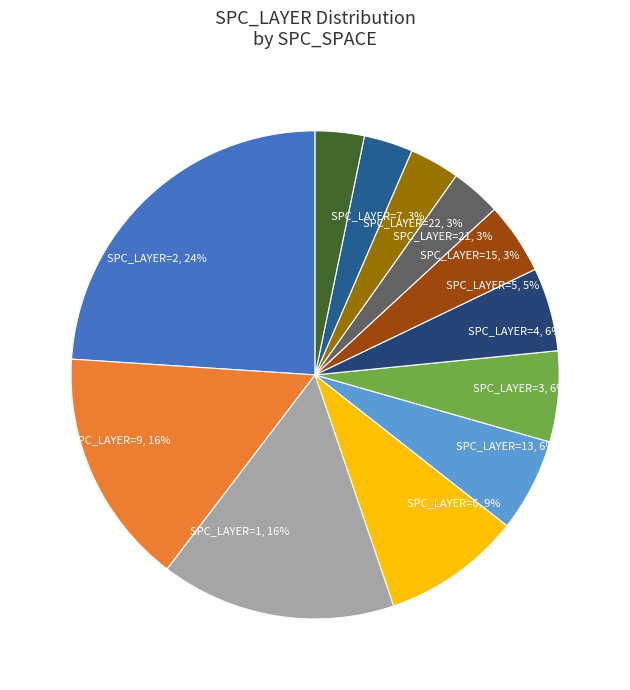

Combined, do SPC_LAYER=15, 3% and SPC_LAYER=13, 6% account for over 50%?

No